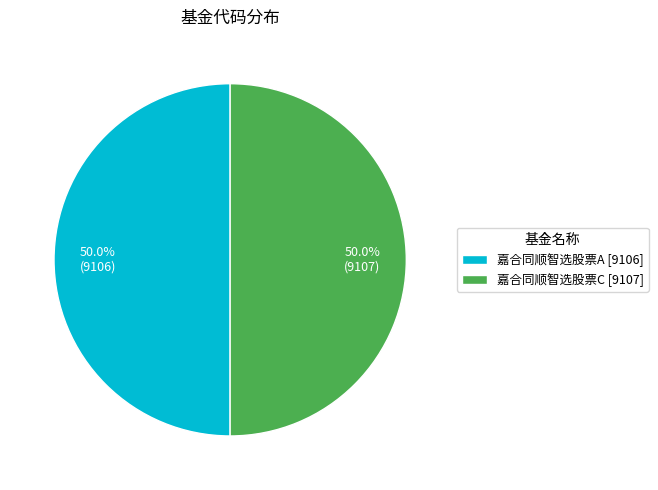

How many slices are in this pie chart?

2